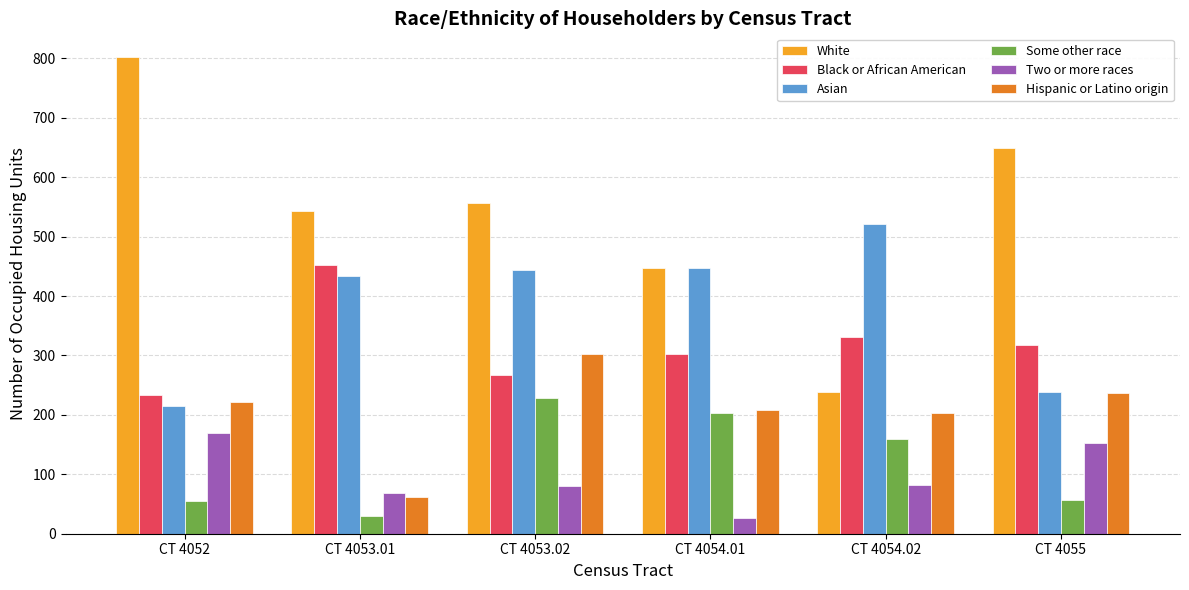

Count the number of data series in this chart.

6